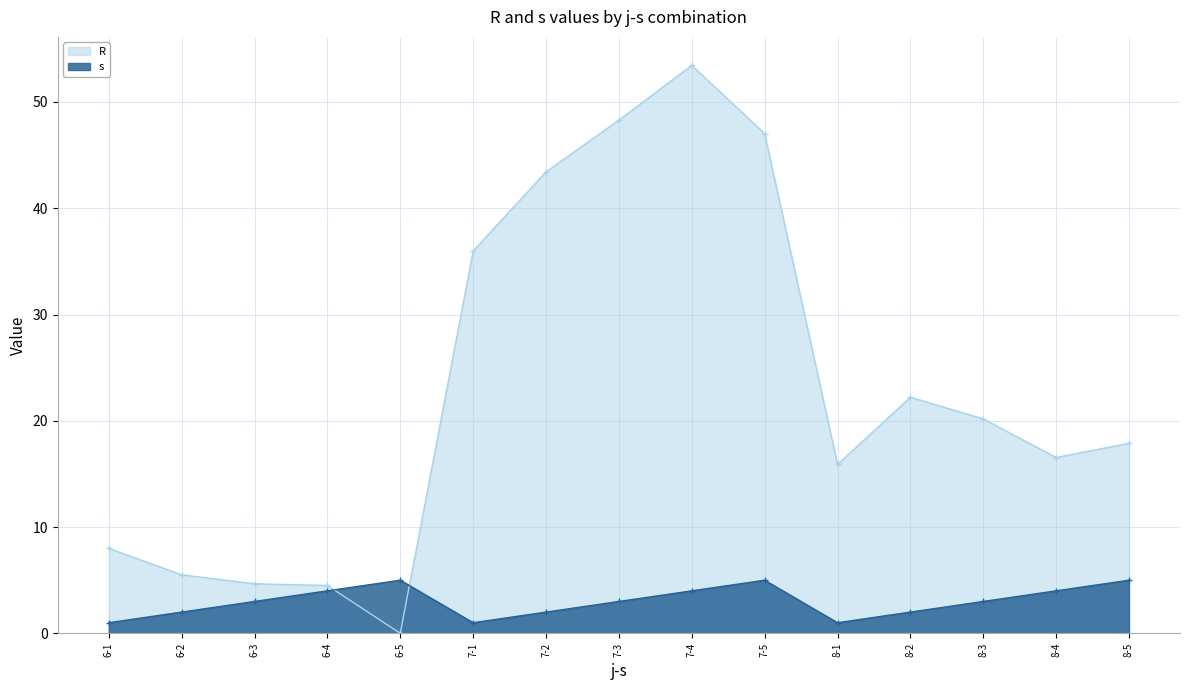

Read the R value at 6-1.

8.0